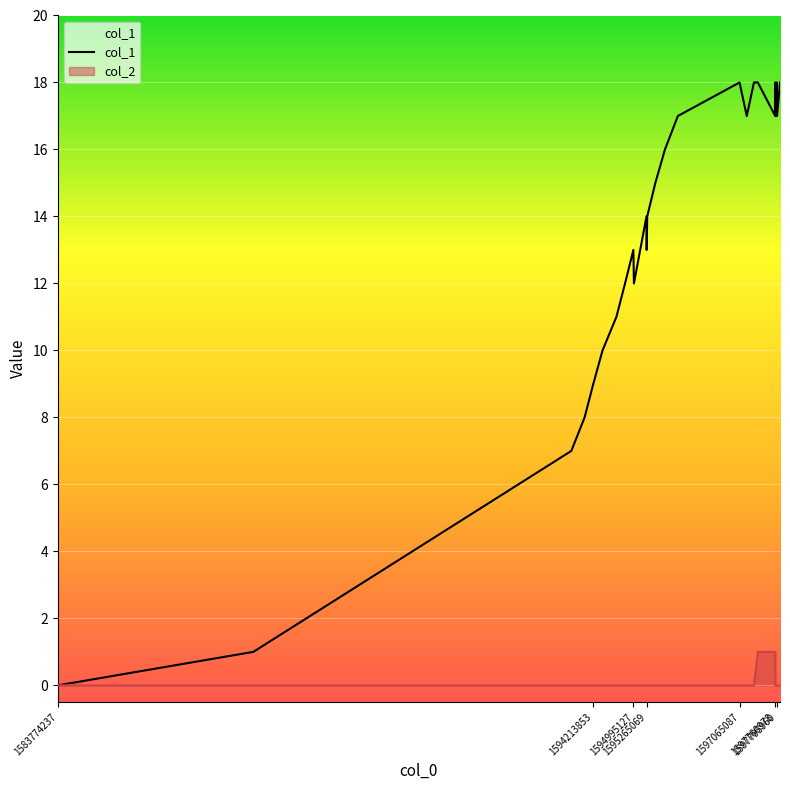

True or false: the data has more than 1 interior local peaks.

True